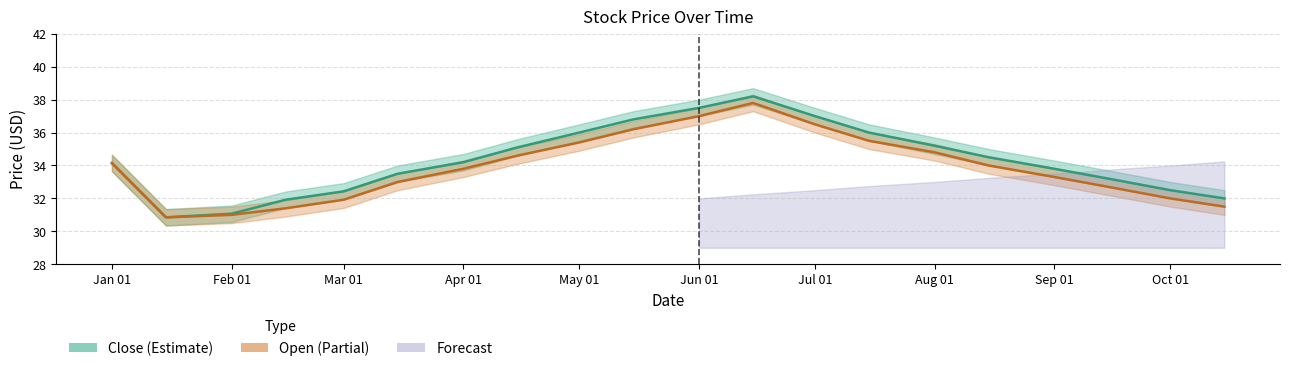

True or false: Close has more than 0 points higher than both neighbors.

True